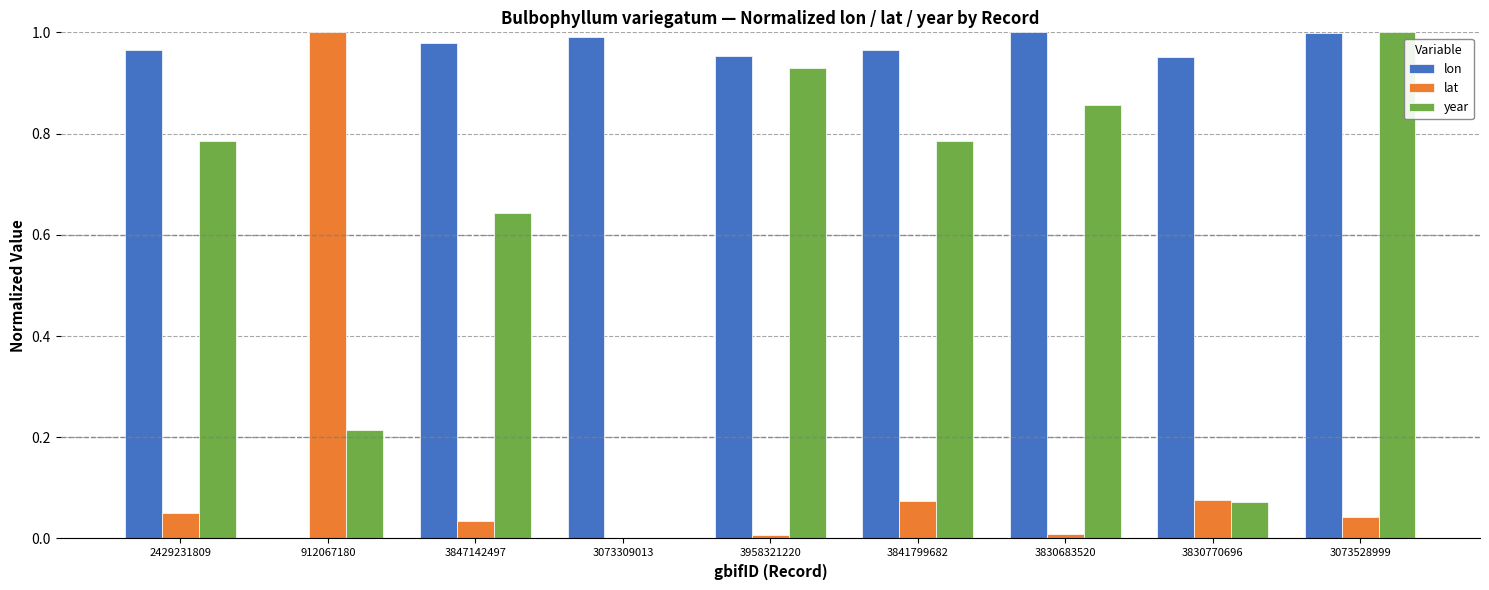

At which category is the sum across all series the highest?

3073528999